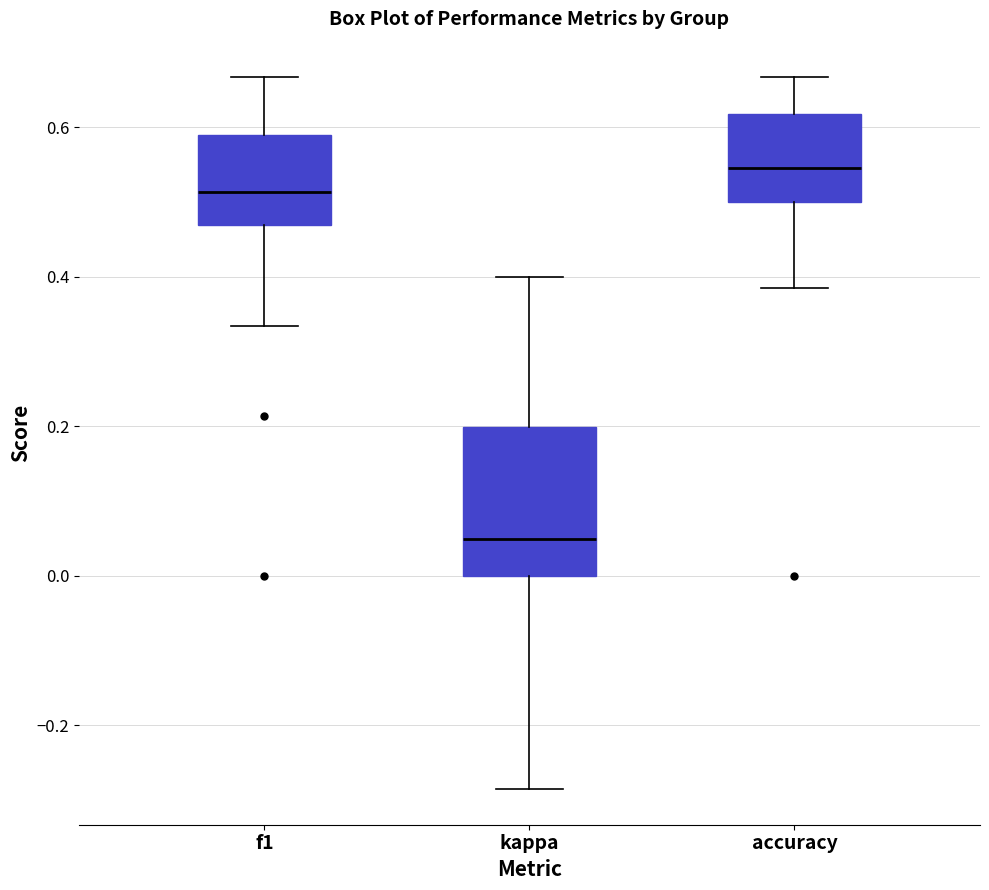

Reading left to right, transcribe this box plot: for each box, give where its median line is, the range the box spans, and where its two whiskers end, as read against the y-axis. The values are not printed on the chart, so give them approximately, as read against the axis.

f1: median 0.52, box 0.46 to 0.58, whiskers 0.34 to 0.66
kappa: median 0.04, box 0.00 to 0.20, whiskers -0.28 to 0.40
accuracy: median 0.54, box 0.50 to 0.62, whiskers 0.38 to 0.66